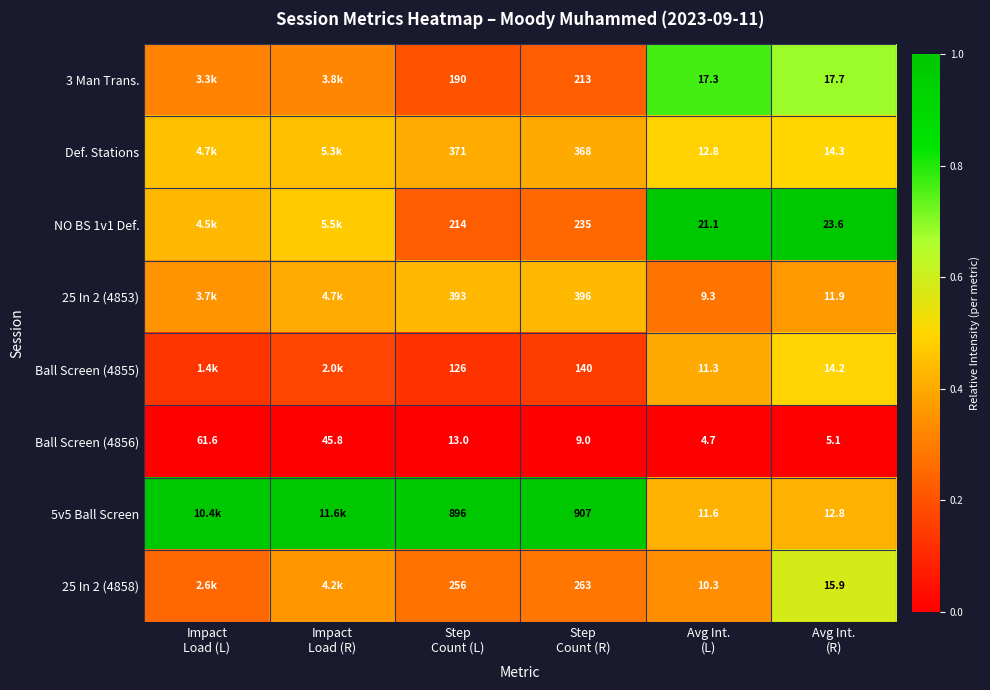

The 25 In 2 (4858) series shows 0.5 at Step Count (L). True or false?

False